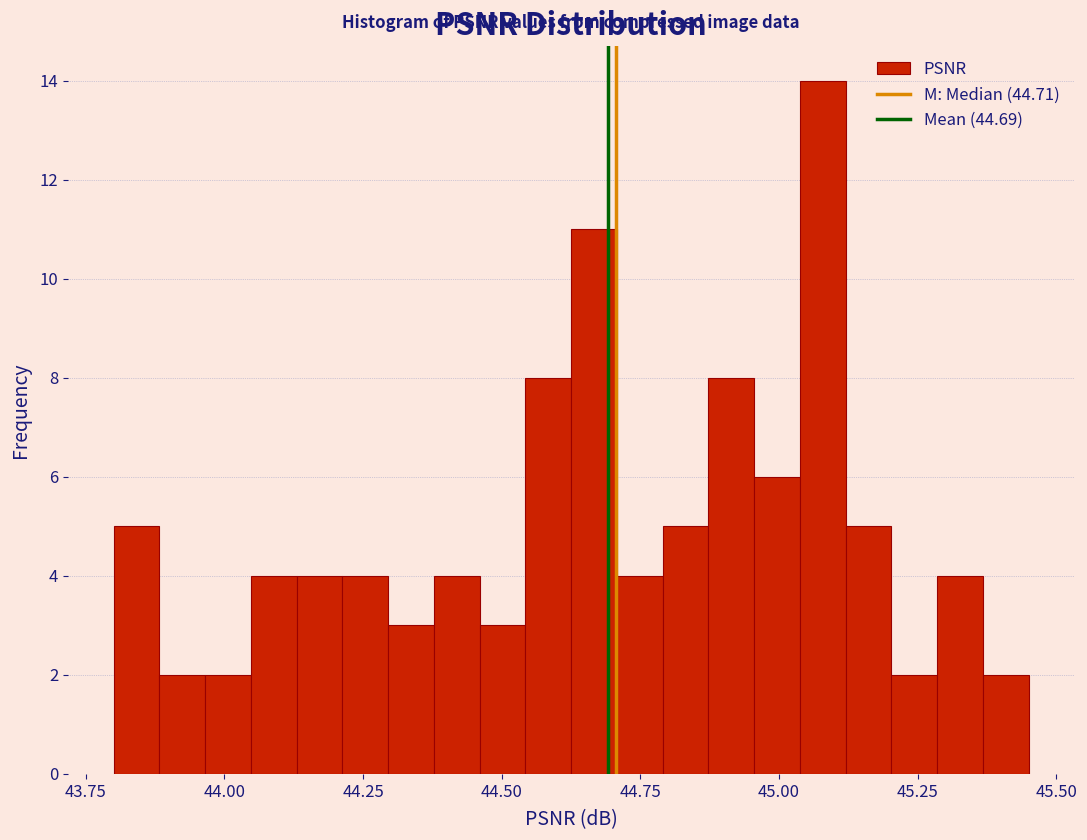

Around what value on the x-axis is the tallest bar? Give the approximate position of its centre, as read against the axis.

45.10